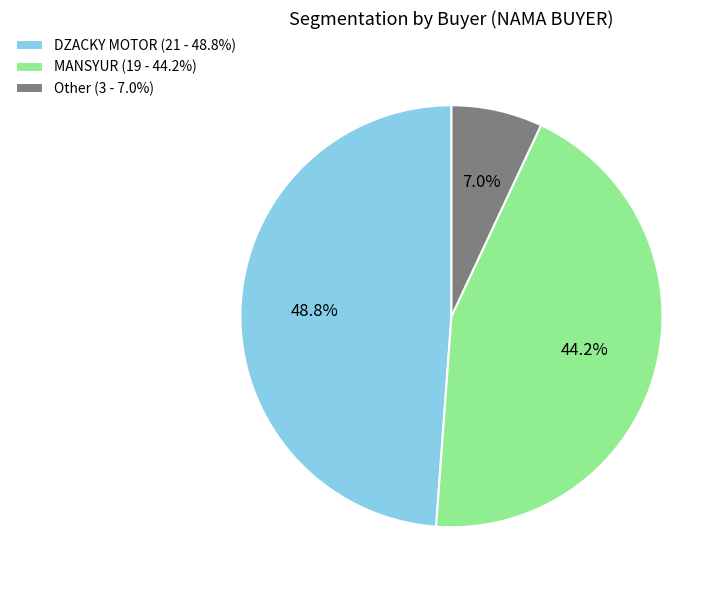

Does any single category account for the majority?

No